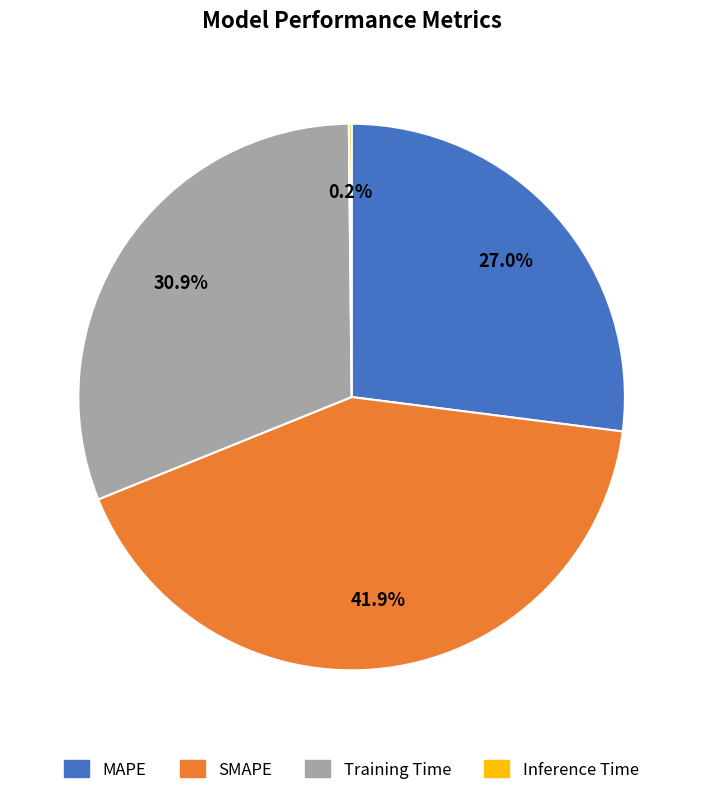

Do Training Time and MAPE together represent more than half of the pie?

Yes